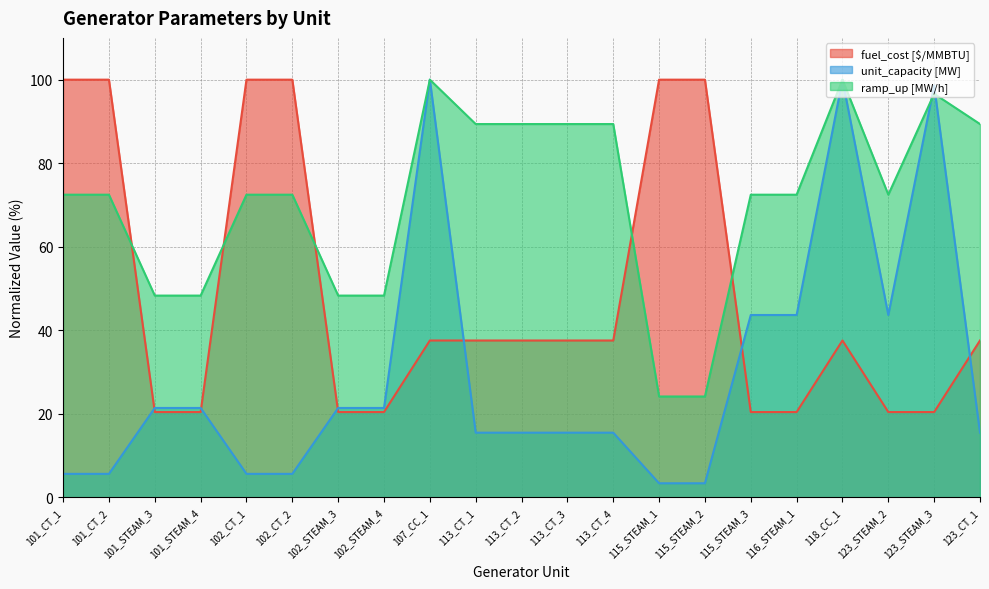

What are all the series names shown in the legend?

fuel_cost [$/MMBTU], unit_capacity [MW], ramp_up [MW/h]